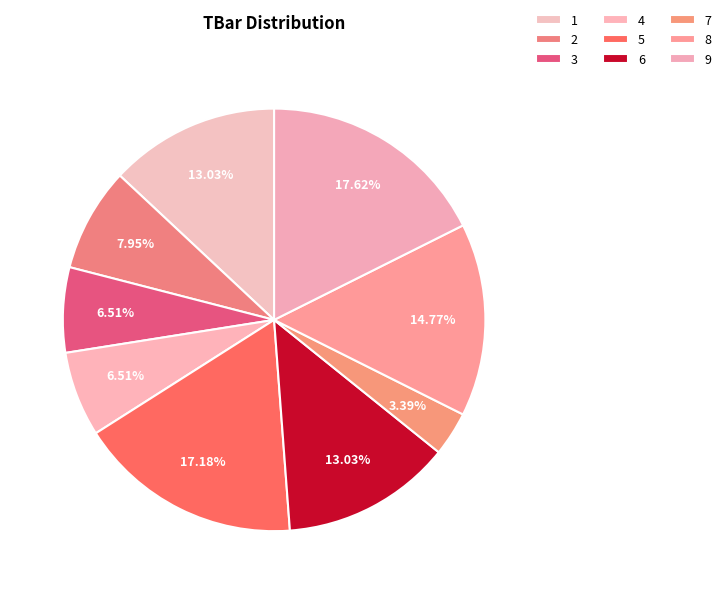

What is the largest slice in the pie chart?

9